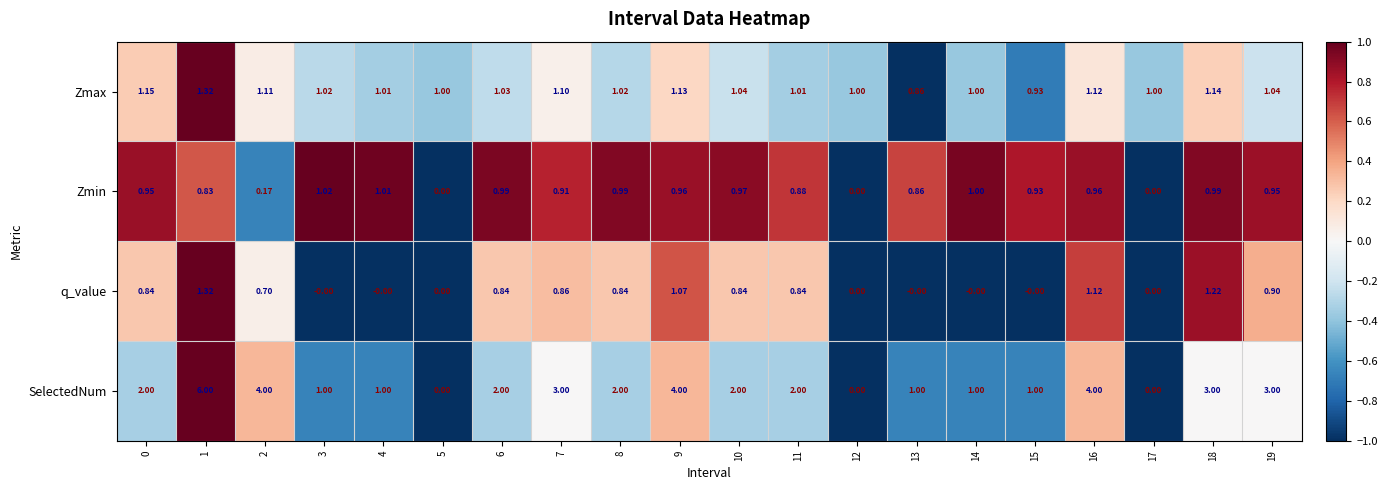

Count the number of data series in this chart.

4